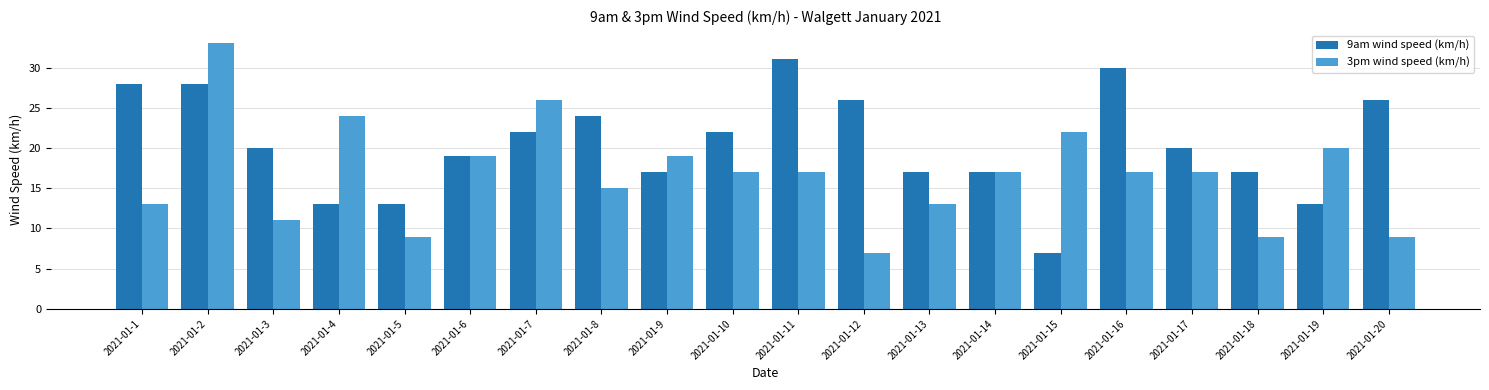

What is the total value across all series at 2021-01-7?

48